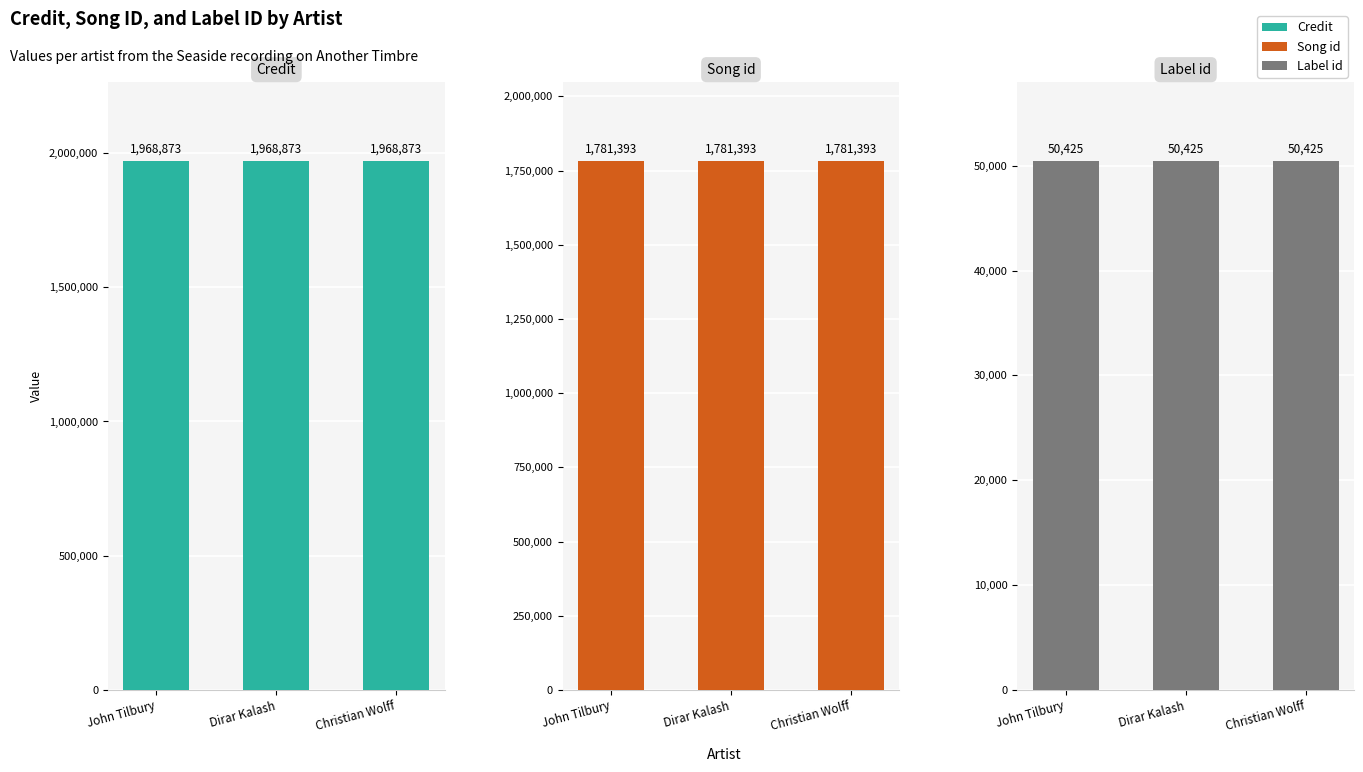

Which series changed the most between John Tilbury and Dirar Kalash?

credit